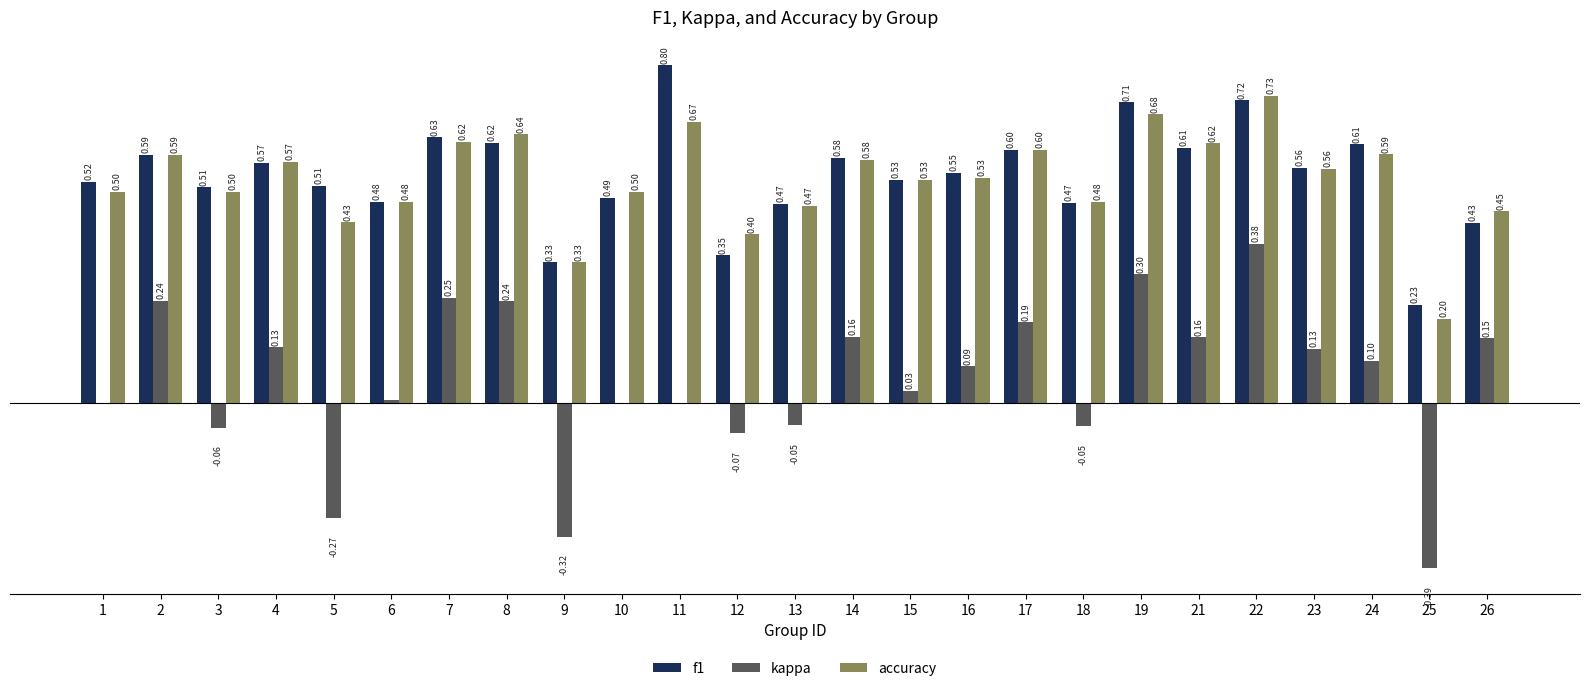

Which series has the largest total across all categories?

f1